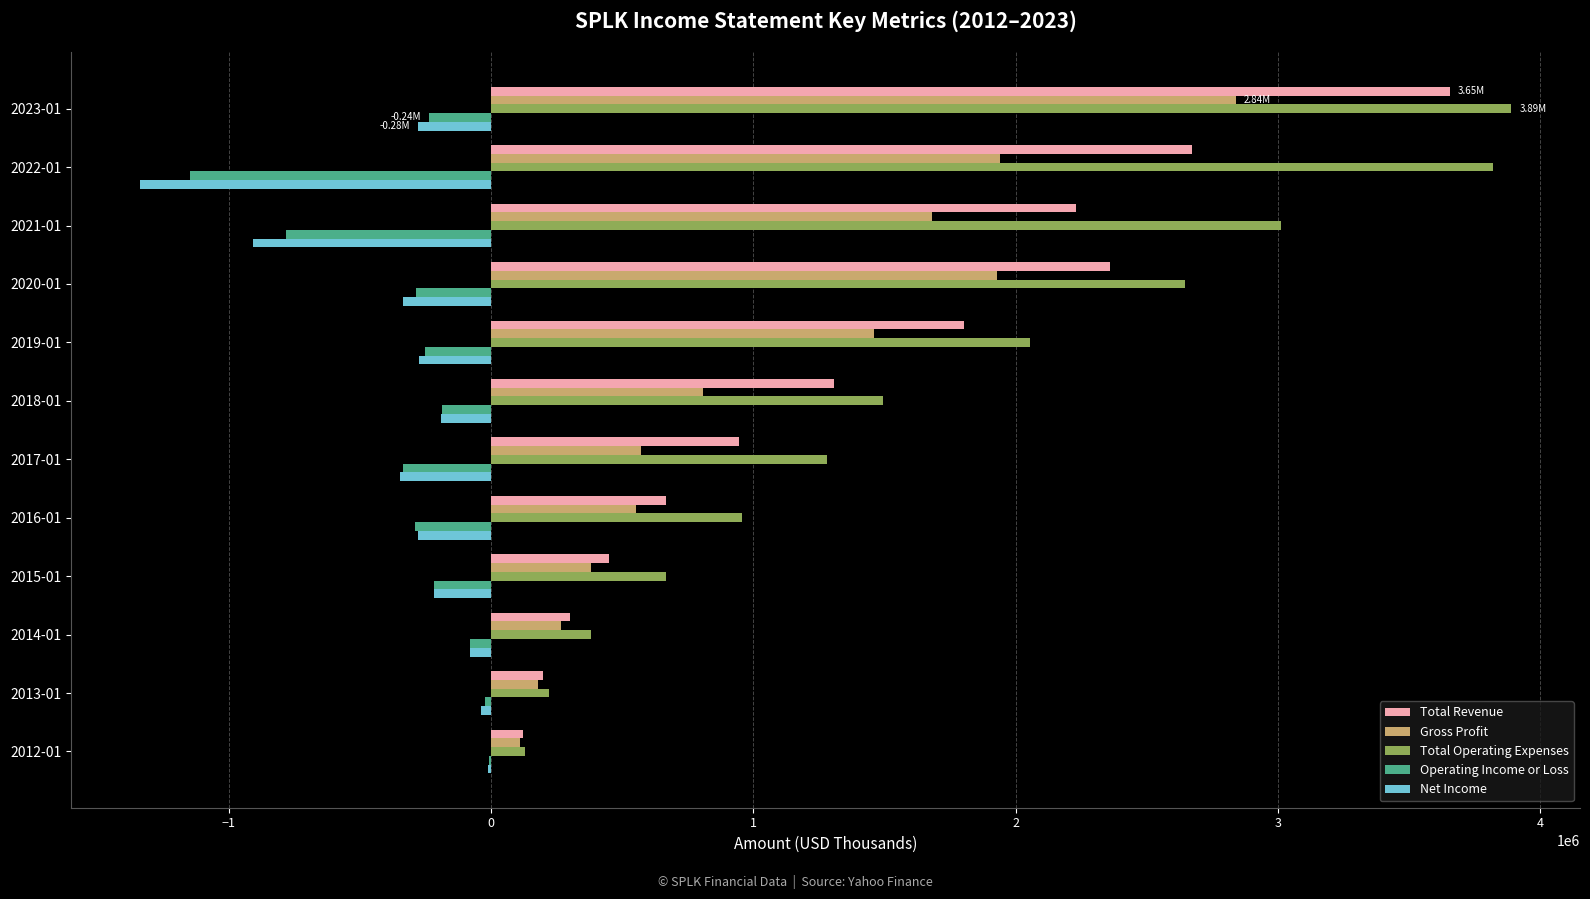

At which category is the sum across all series the highest?

2023-01